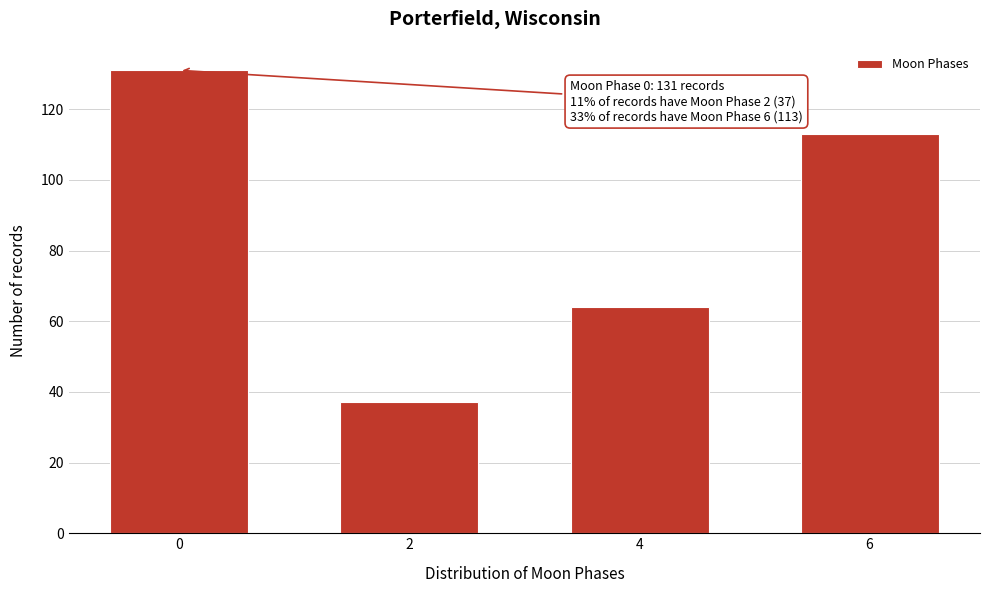

Reading right to left, transcribe all the data shown in this chart.

113	64	37	131